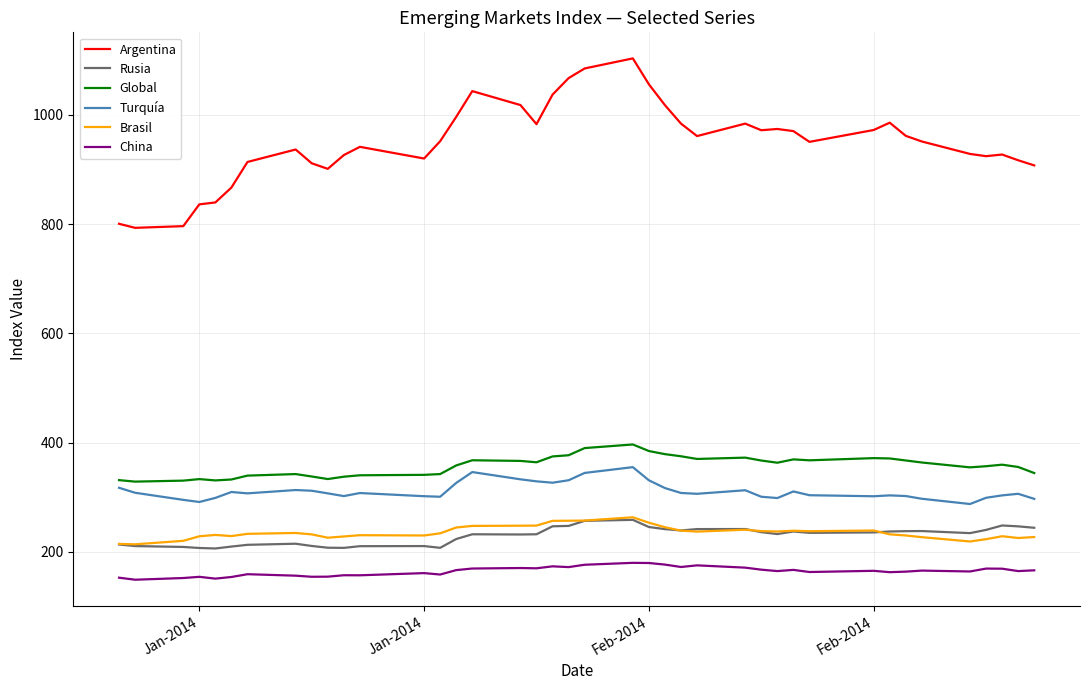

Which series has the widest spread of values?

Argentina